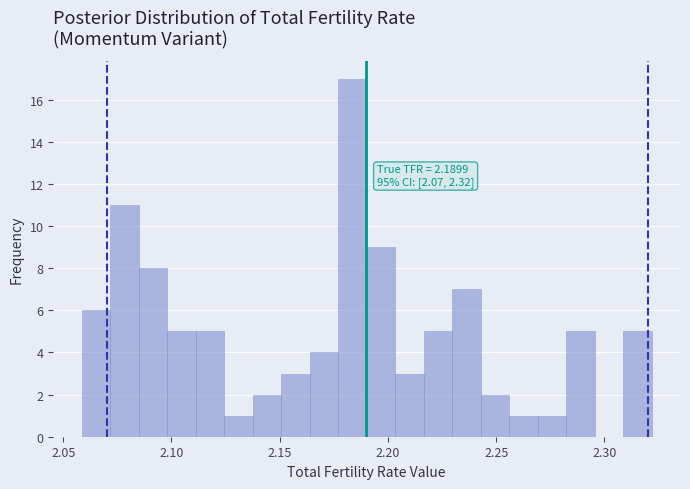

Around what value on the x-axis is the tallest bar? Give the approximate position of its centre, as read against the axis.

2.185